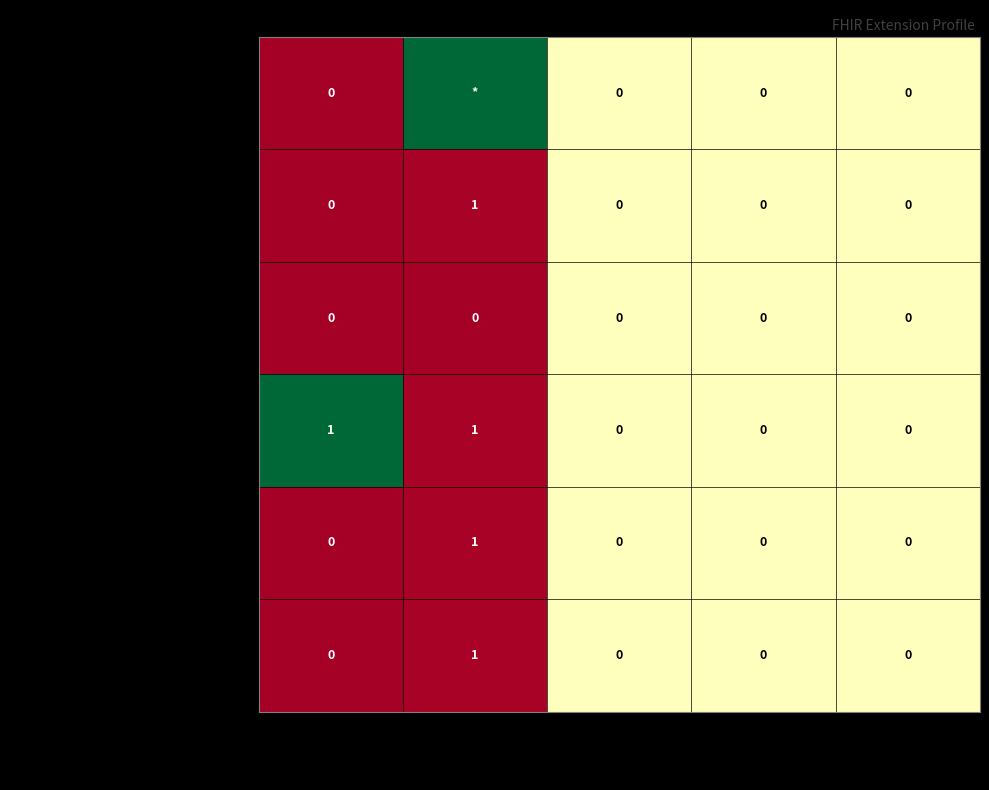

How many Extension.value[x] values are between 0 and 1?

5